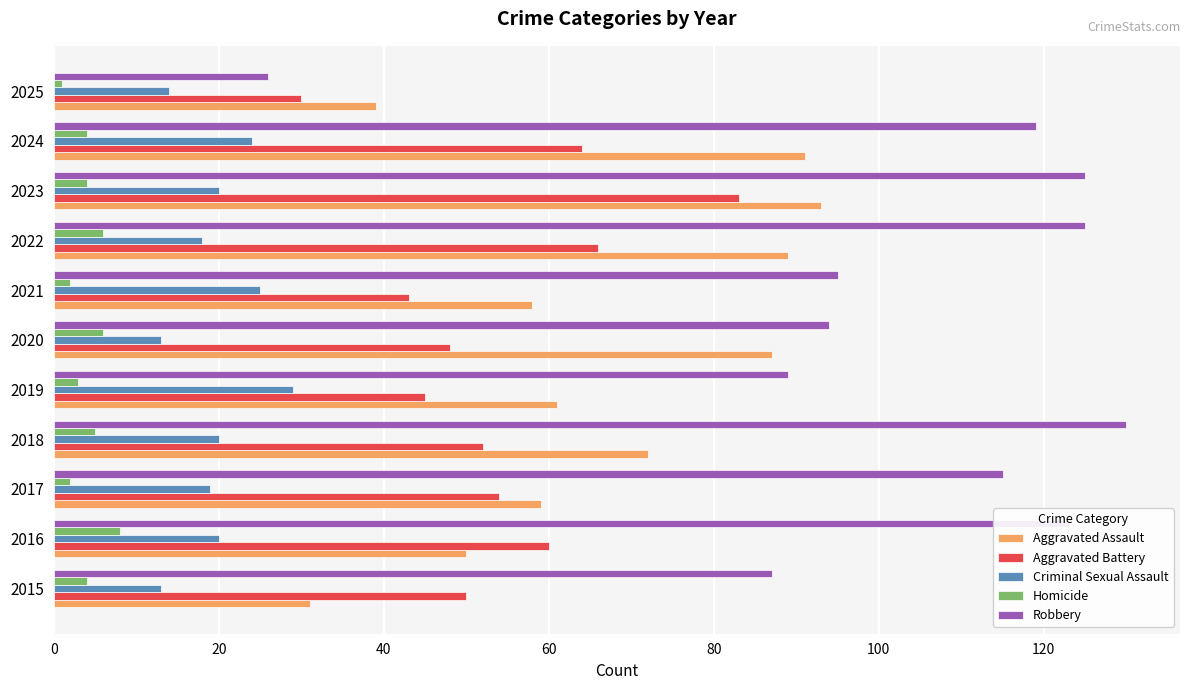

At which category is the sum across all series the highest?

2023